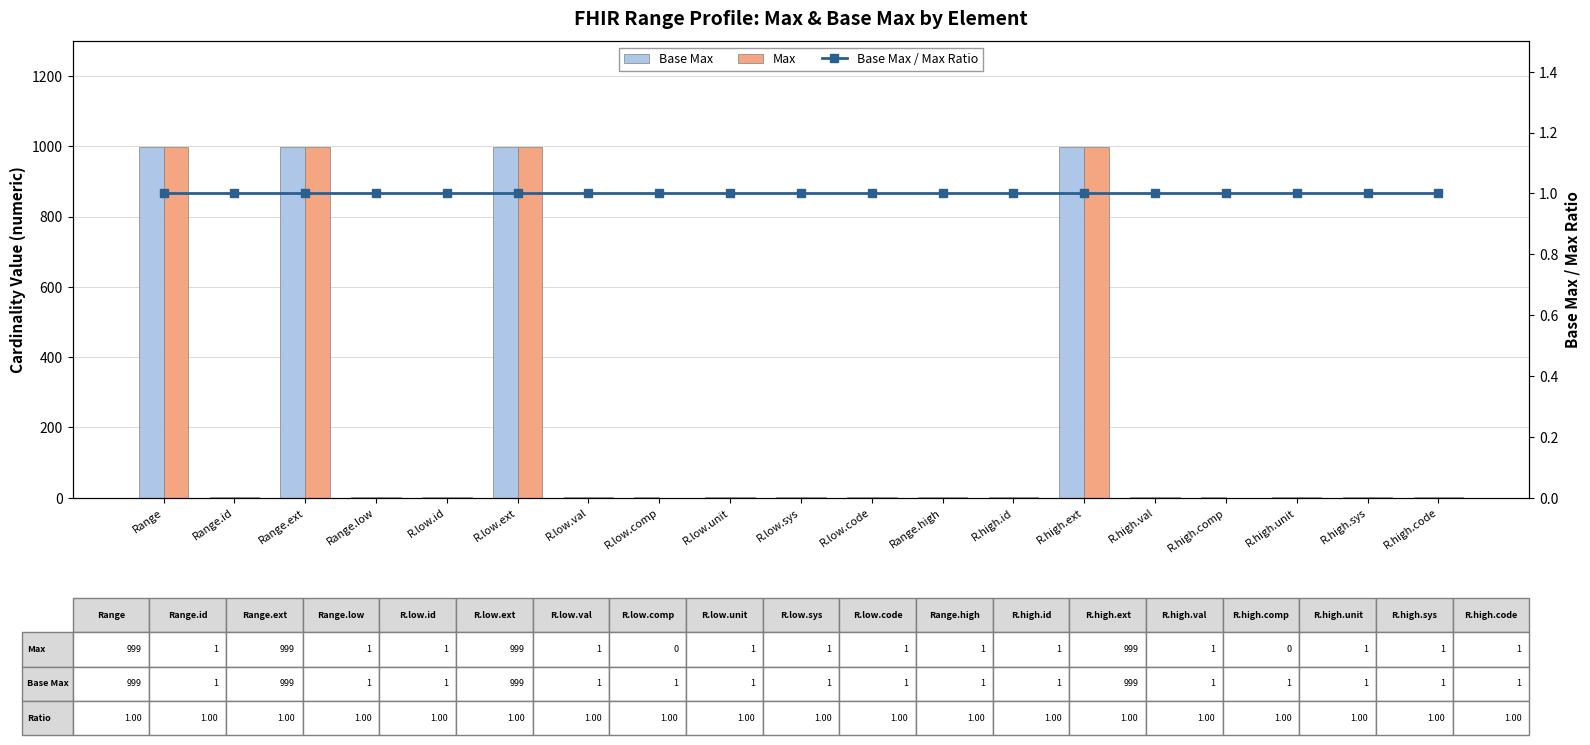

Which has a higher value, R.high.sys or R.low.code?

R.high.sys